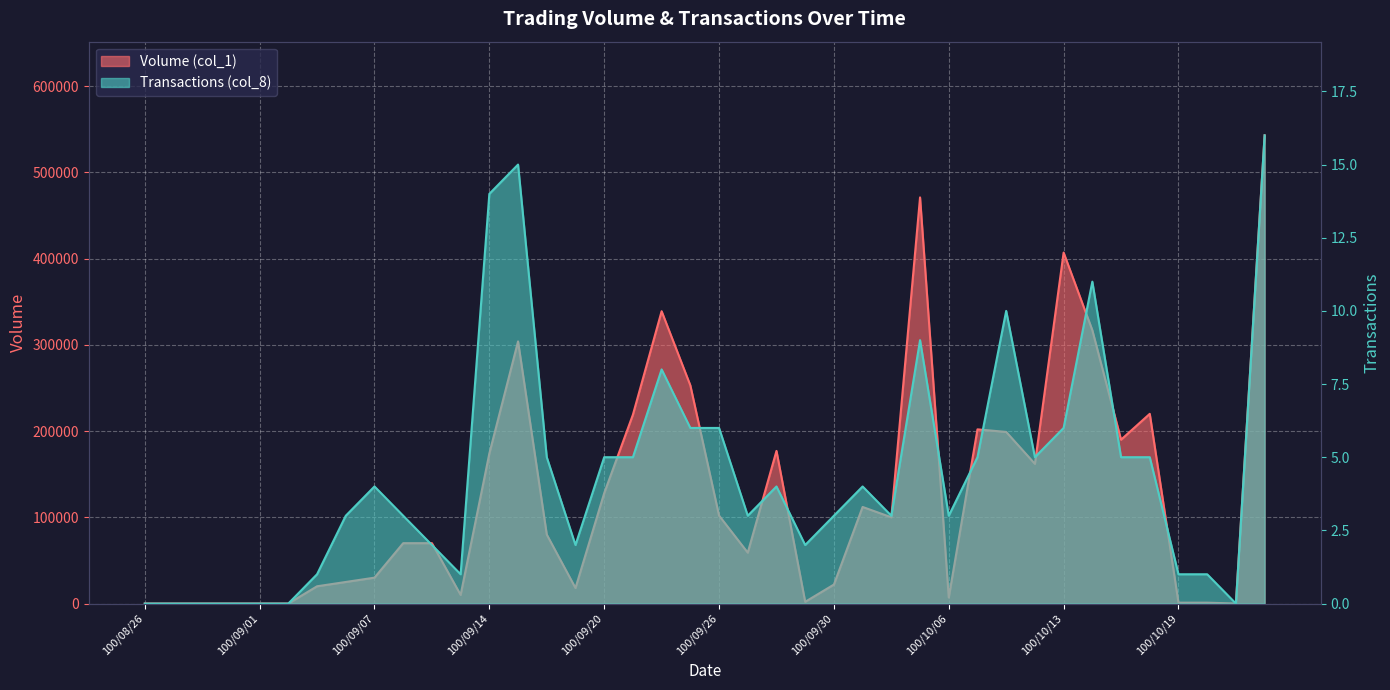

What is the difference between the highest and lowest values at 100/09/13?

9999